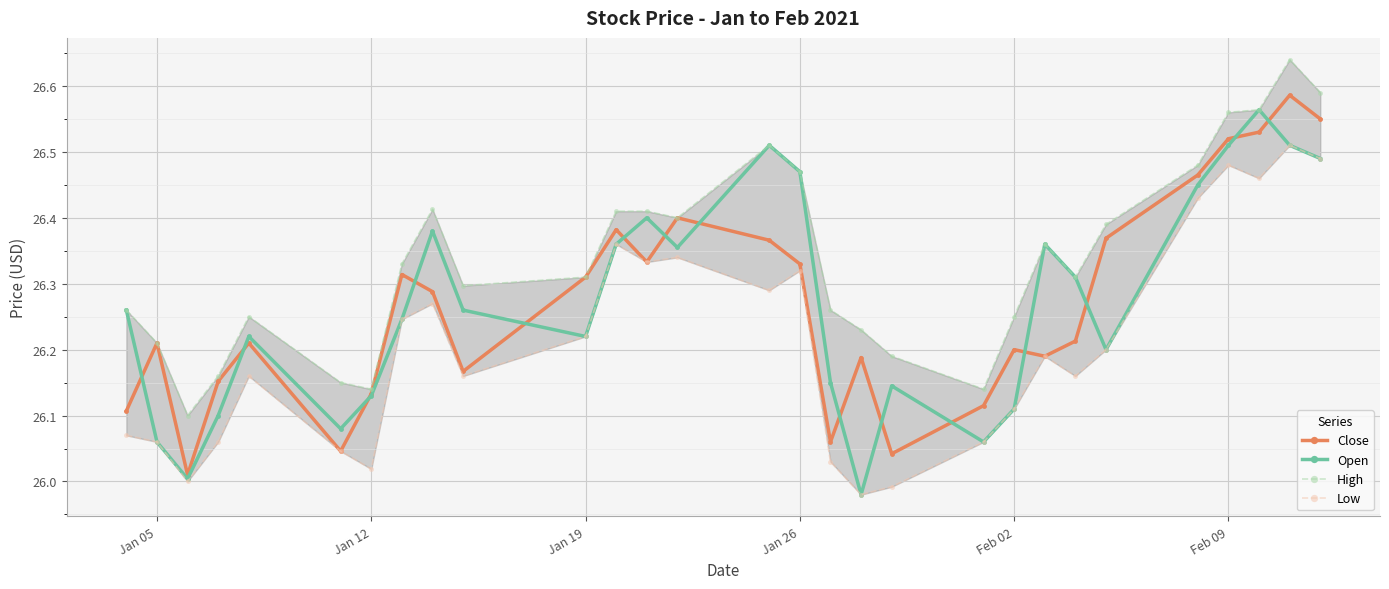

What are all the series names shown in the legend?

Close, Open, High, Low